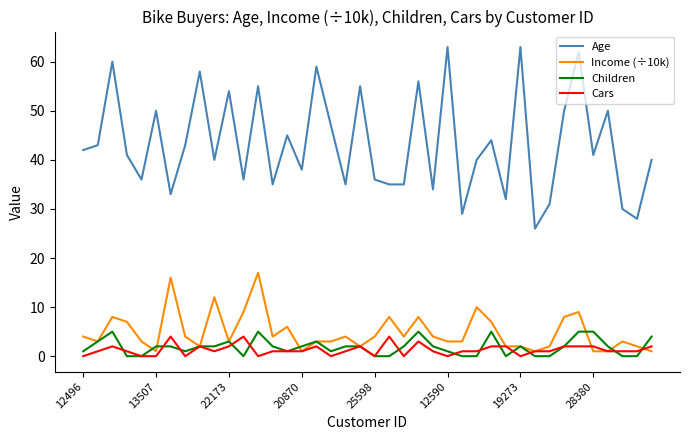

True or false: Income (÷10k) and Age cross at least once.

False